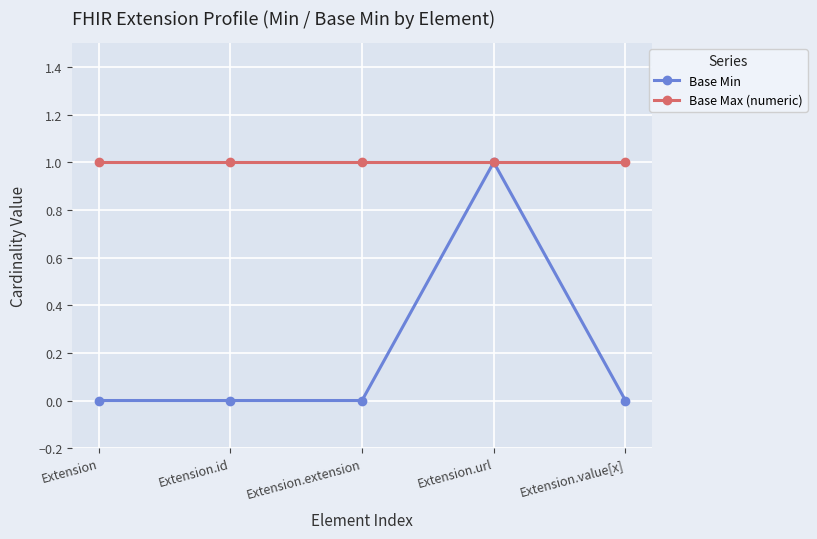

Between Extension and Extension.url, which series saw the biggest shift?

Base Min